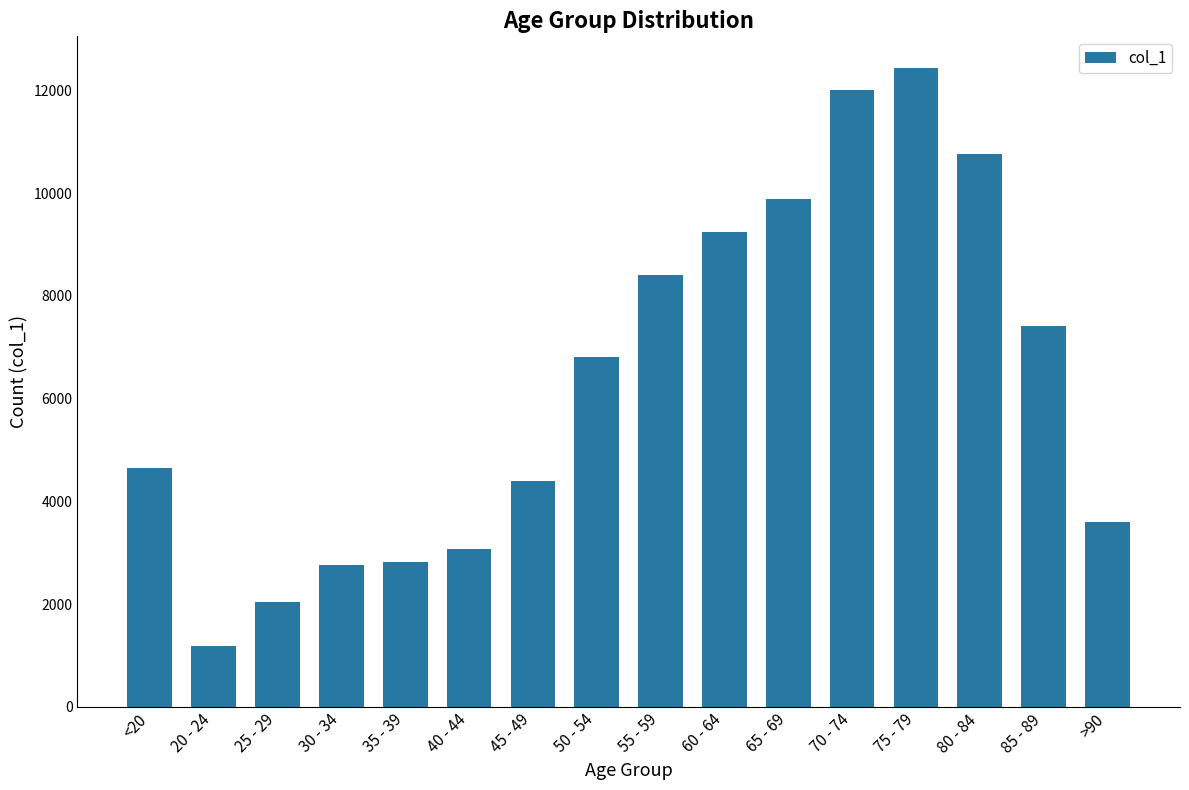

The value at 80 - 84 is 5376. True or false?

False